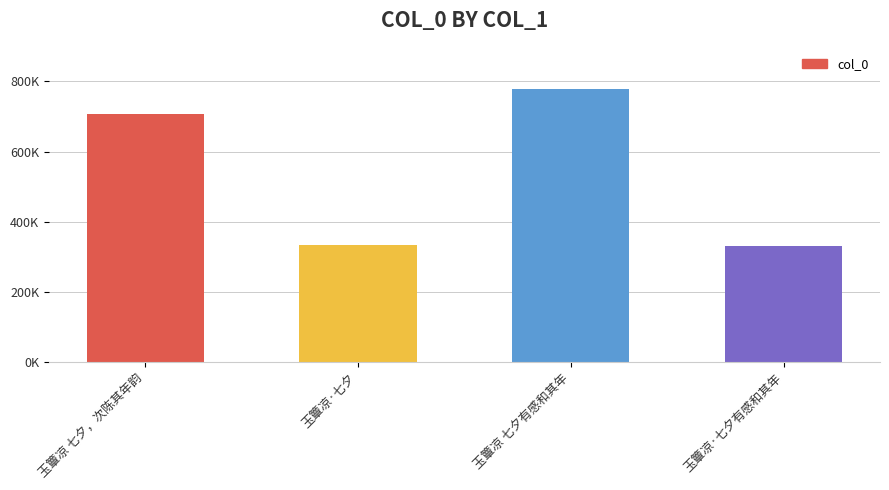

What is the label of the 4th bar from the left?

玉簟凉·七夕有感和其年